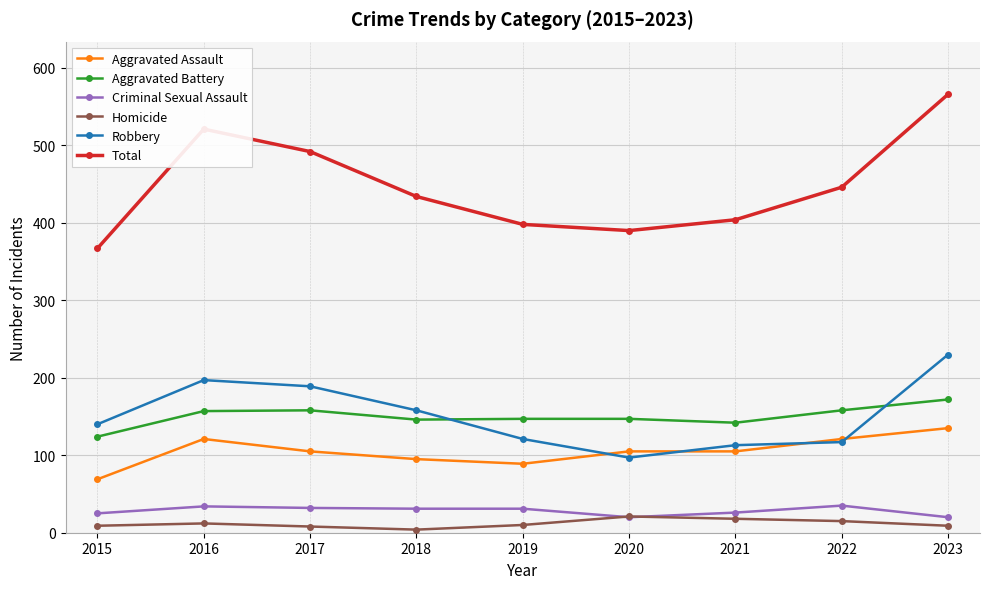

Where is Total nearest to the value 466?

2022